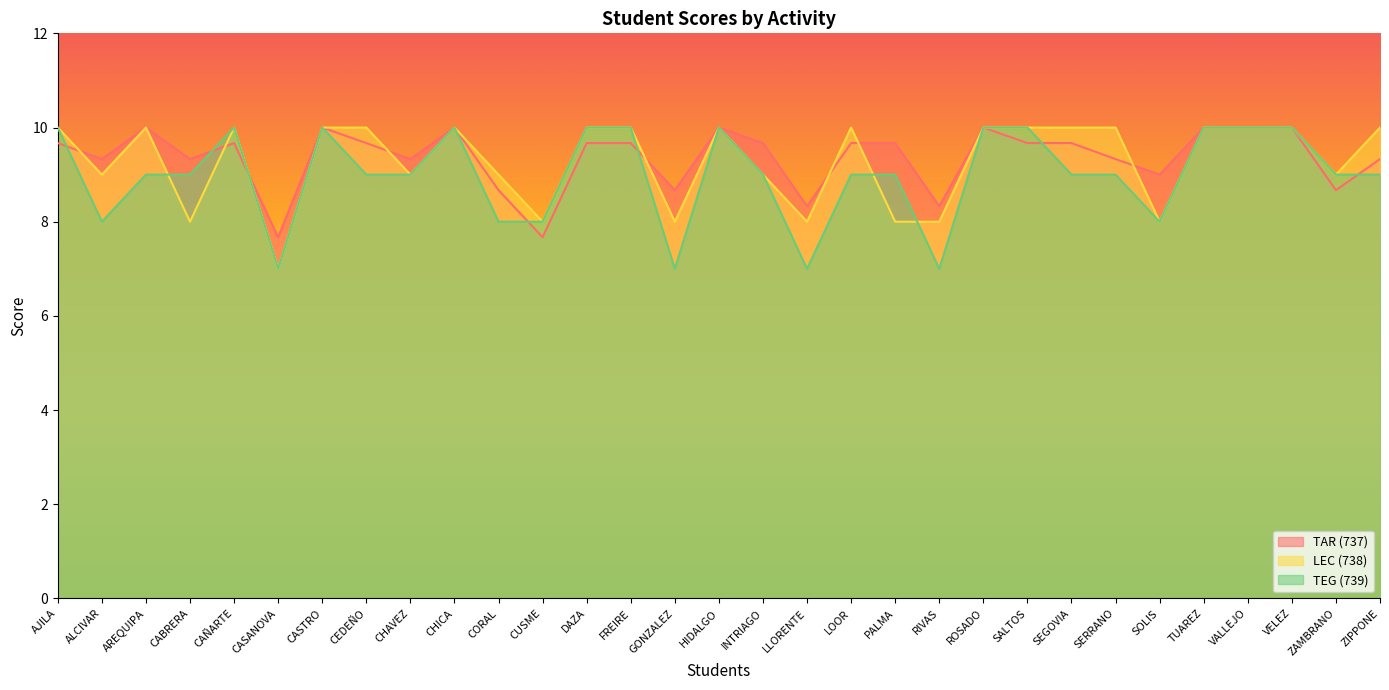

How many series are shown in this chart?

3